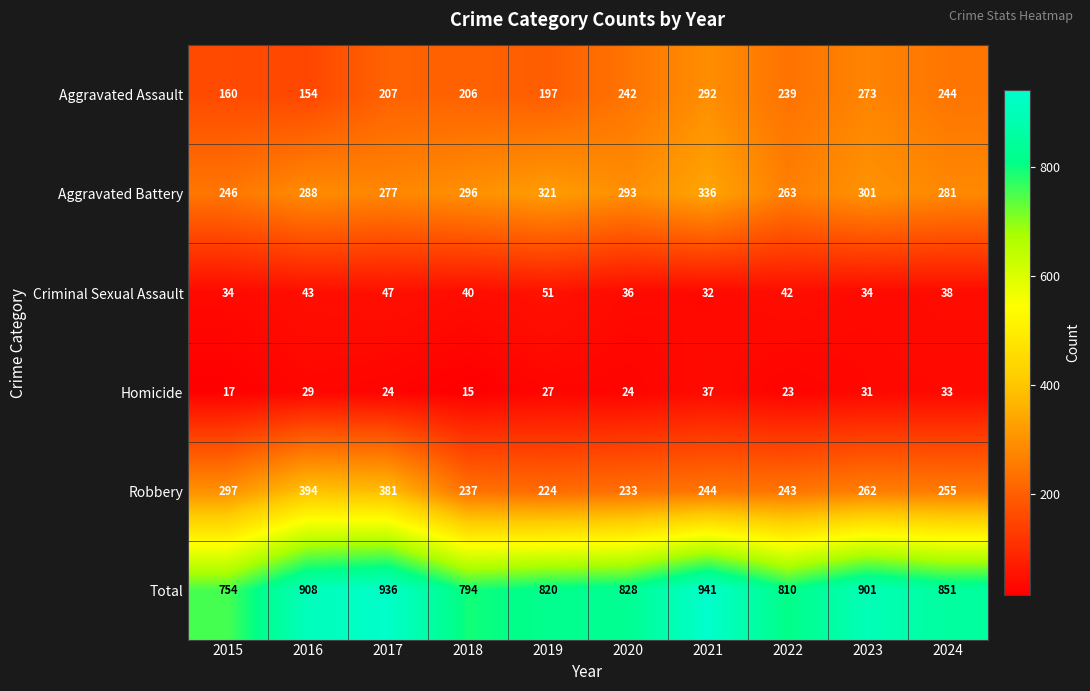

What is the spread (max minus min) of values at 2022?

787